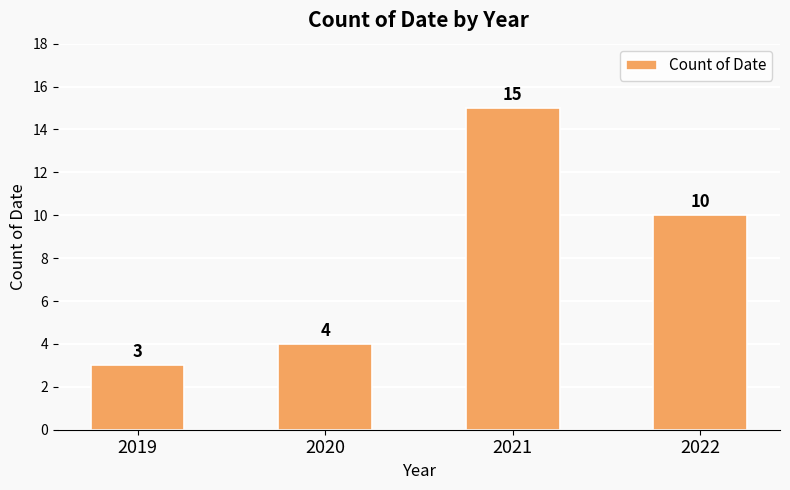

What is the maximum value shown in the chart?

15